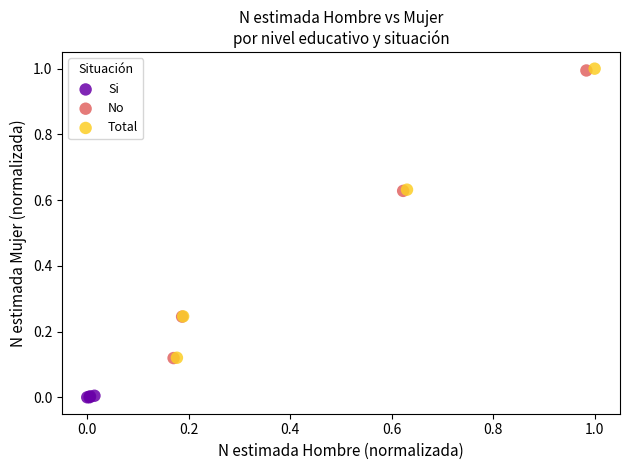

Which series reaches the minimum Y coordinate?

Si